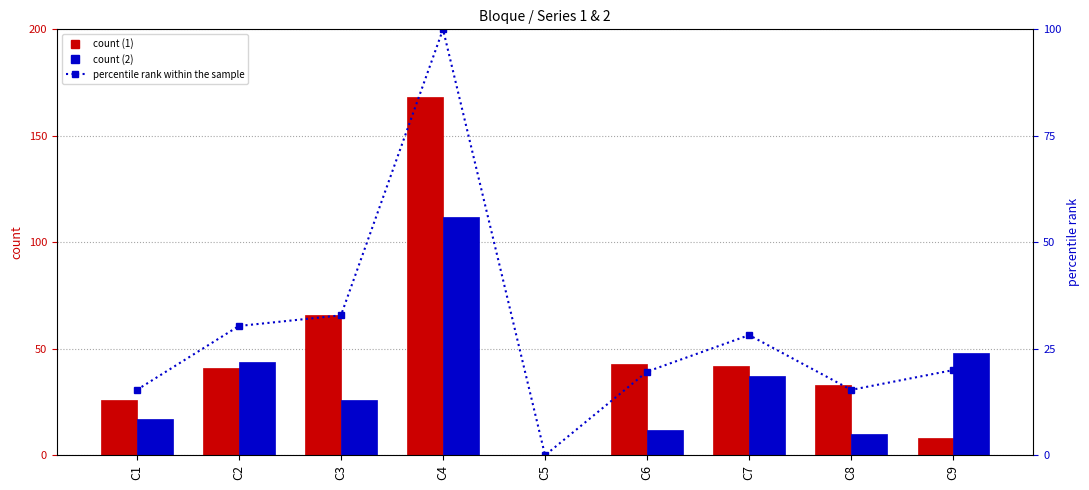

The value at C5 is 0.0. True or false?

True